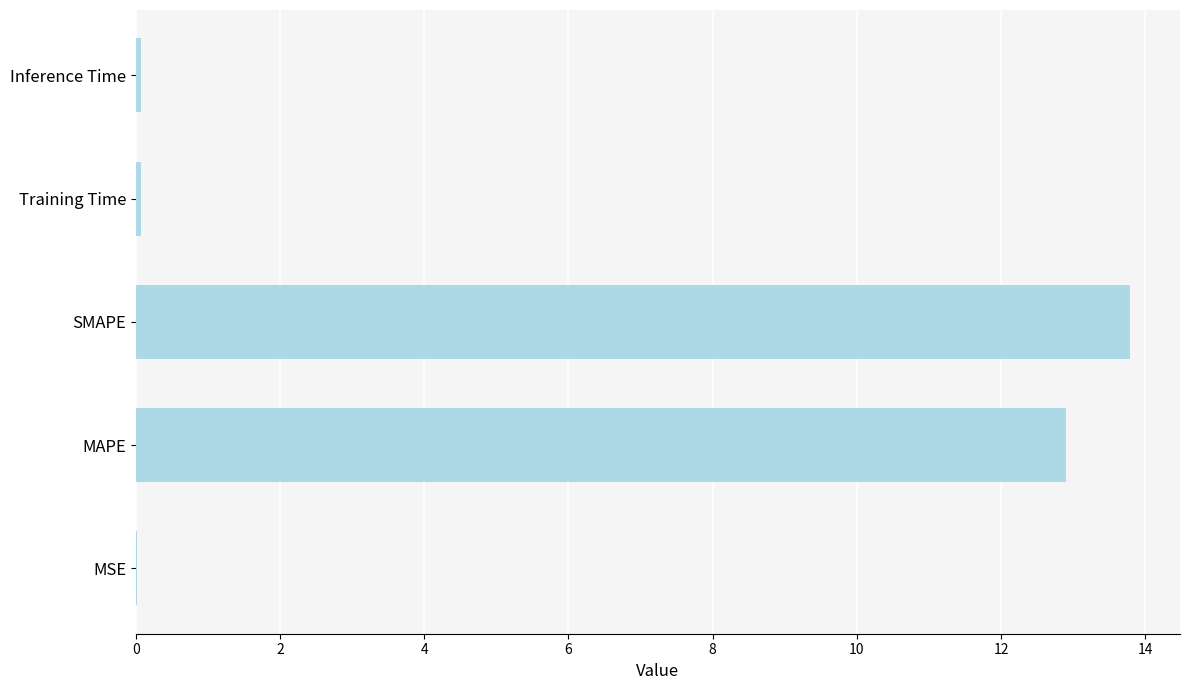

Between MAPE and SMAPE, which is larger?

SMAPE